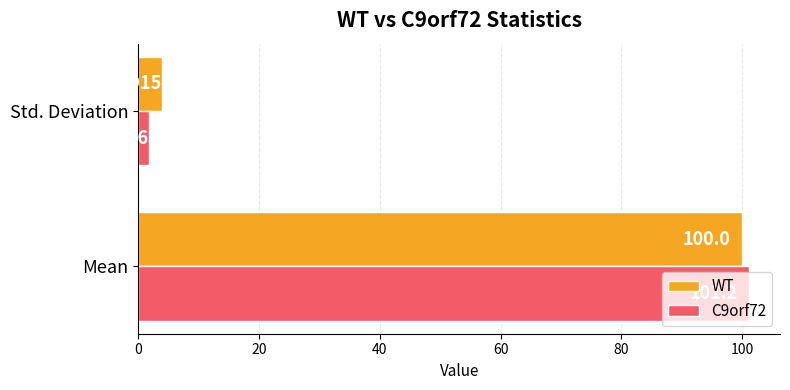

Which series has the largest total across all categories?

WT